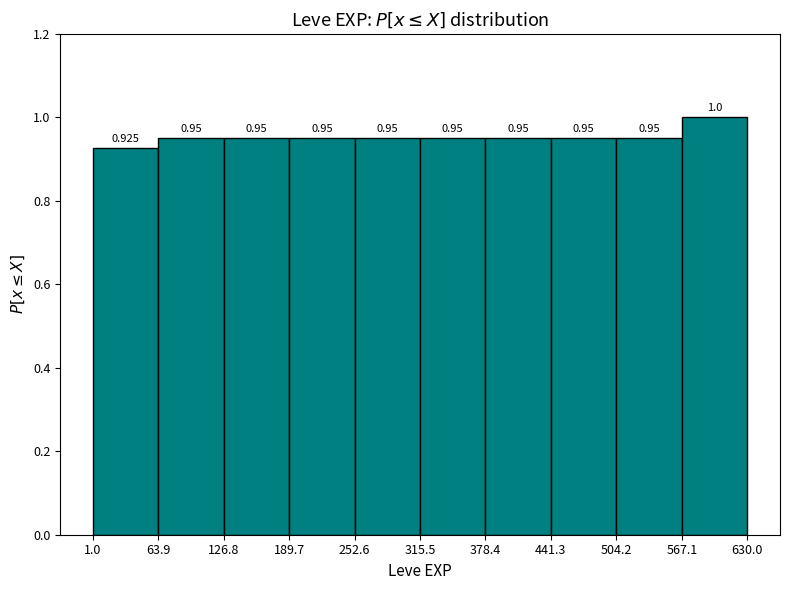

Reading left to right, list every bar in this chart as the range it spans on the x-axis followed by its height.

1.0 to 63.9: 0.925
63.9 to 126.8: 0.950
126.8 to 189.7: 0.950
189.7 to 252.6: 0.950
252.6 to 315.5: 0.950
315.5 to 378.4: 0.950
378.4 to 441.3: 0.950
441.3 to 504.2: 0.950
504.2 to 567.1: 0.950
567.1 to 630.0: 1.000